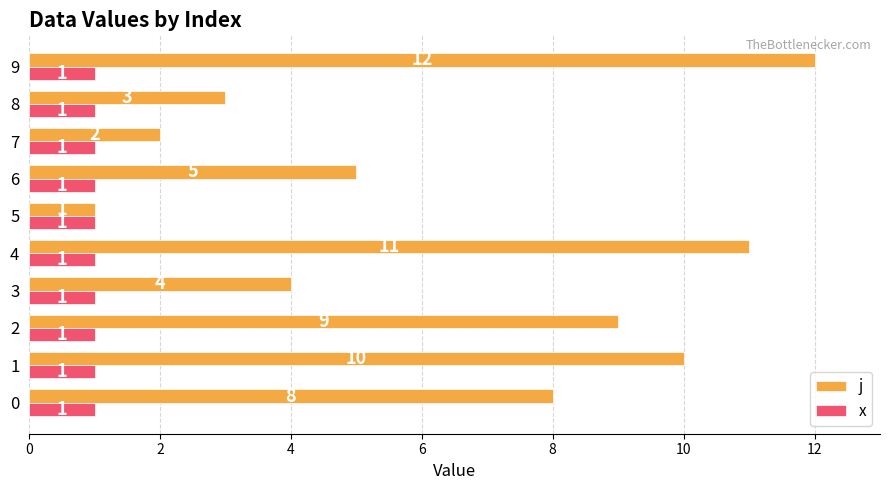

Is the value of j at 4 greater than the value of x at 4?

Yes